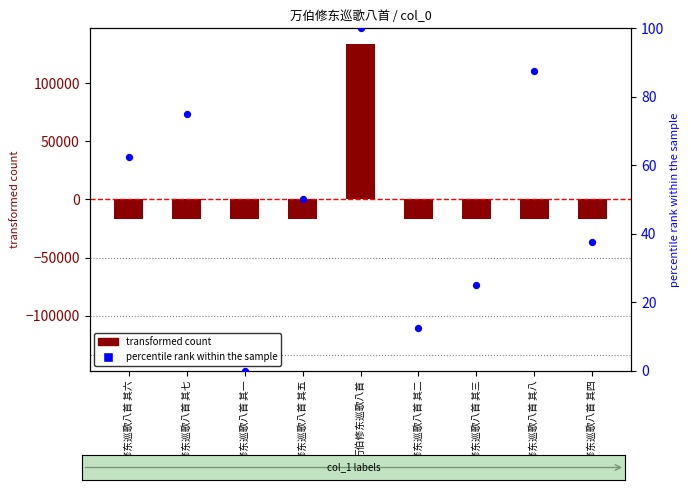

Which series contains the lowest Y value?

transformed count